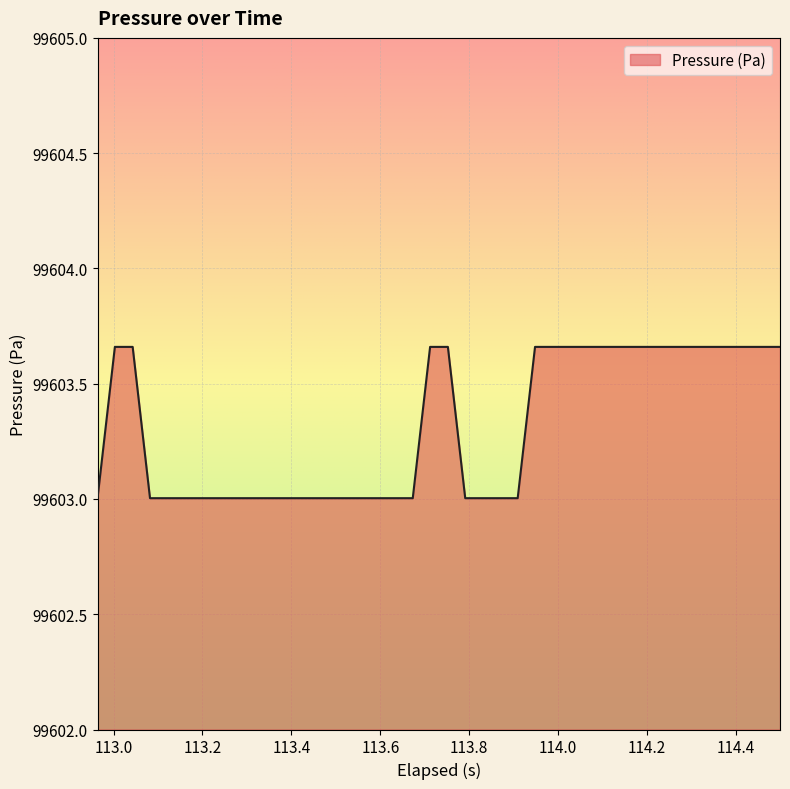

What is the minimum value shown in the chart?

99603.0